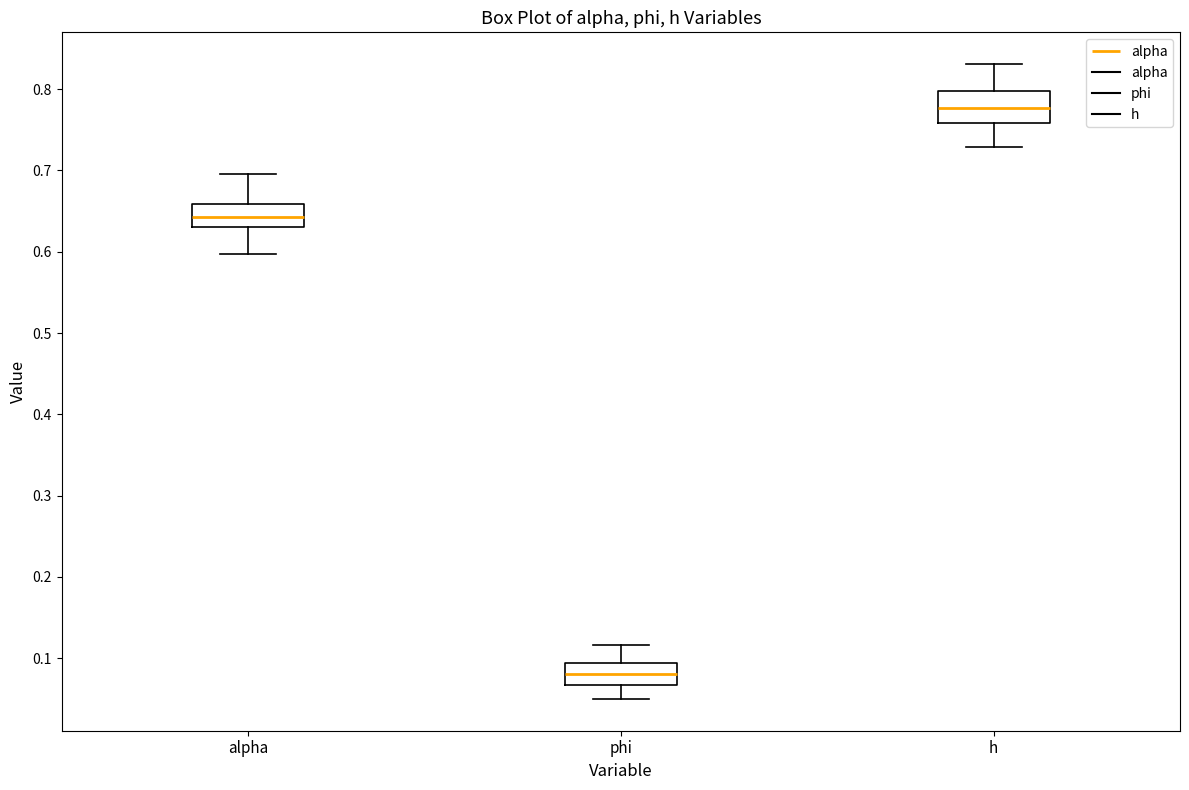

Comparing the boxes themselves (not the whiskers), which one is the tallest?

h